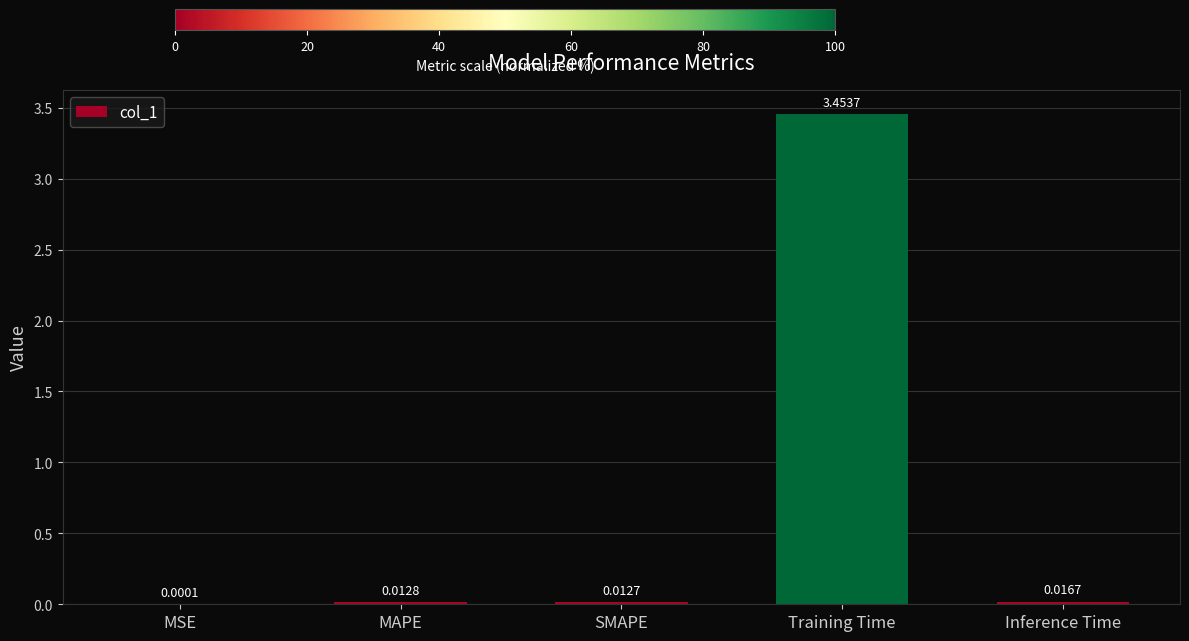

Between SMAPE and Training Time, which is larger?

Training Time